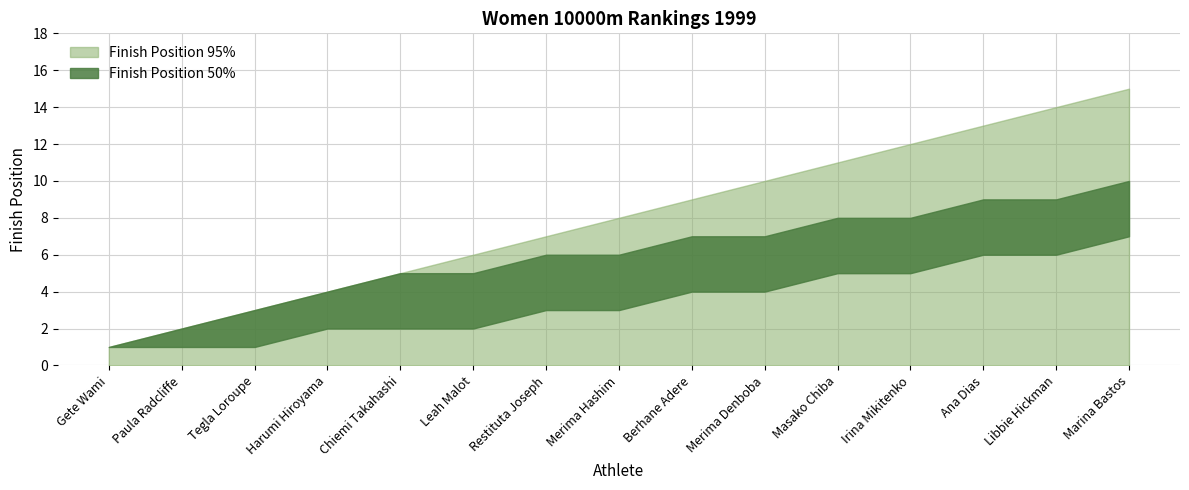

Count the Finish Position (50%) values in the range 4 to 8.

9